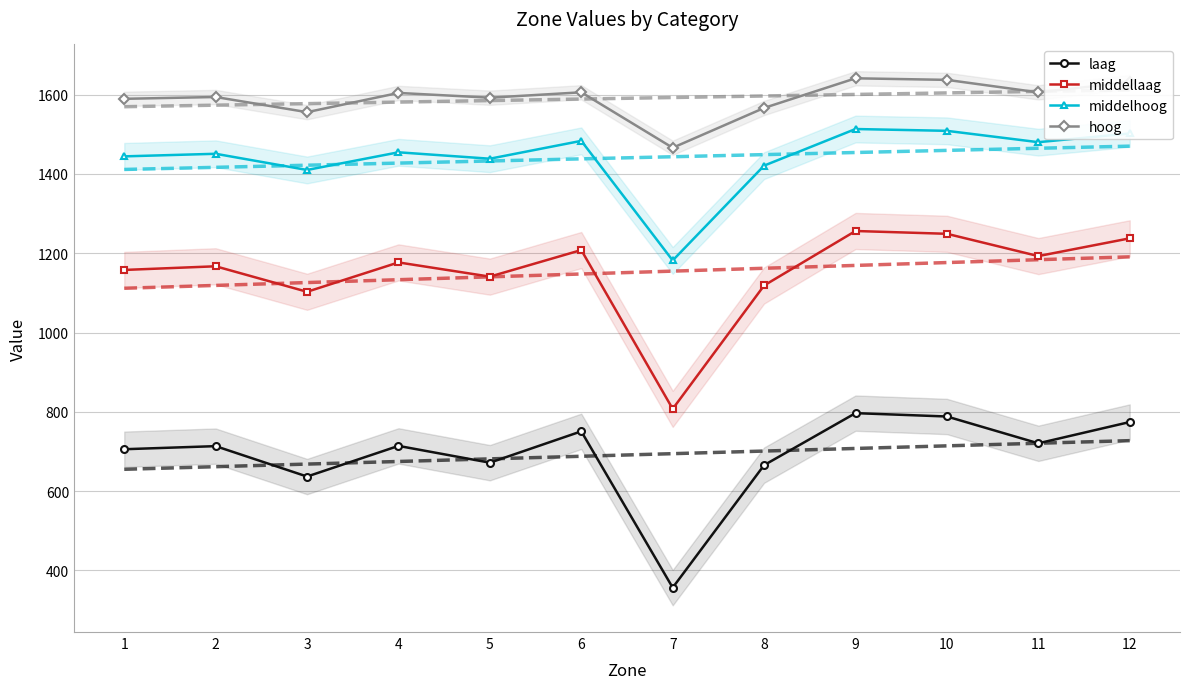

True or false: hoog has a value of 1593.9 at 2.

True